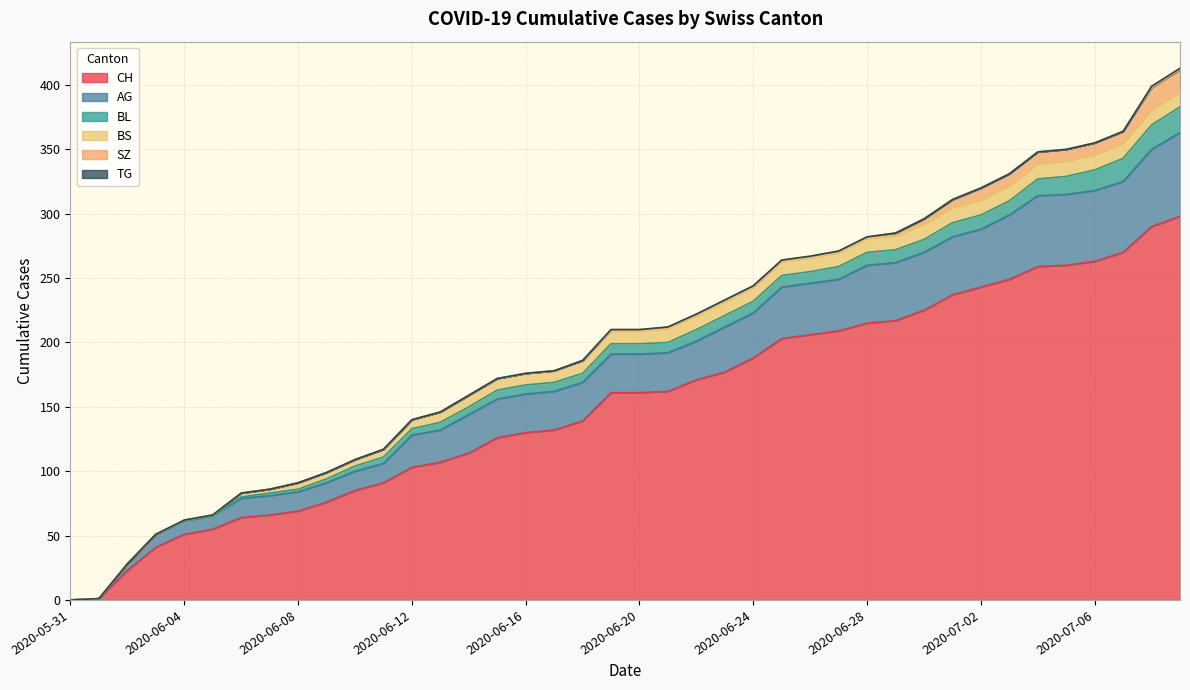

What is the label of the 3rd point from the left?

2020-06-02